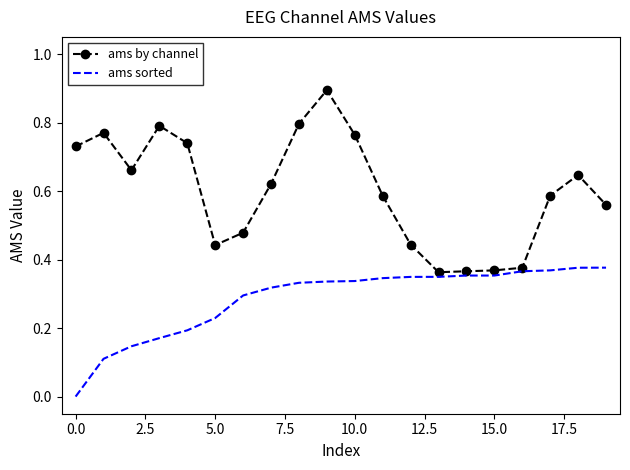

In ams by channel, how many points are lower than both neighbors (excluding endpoints)?

3